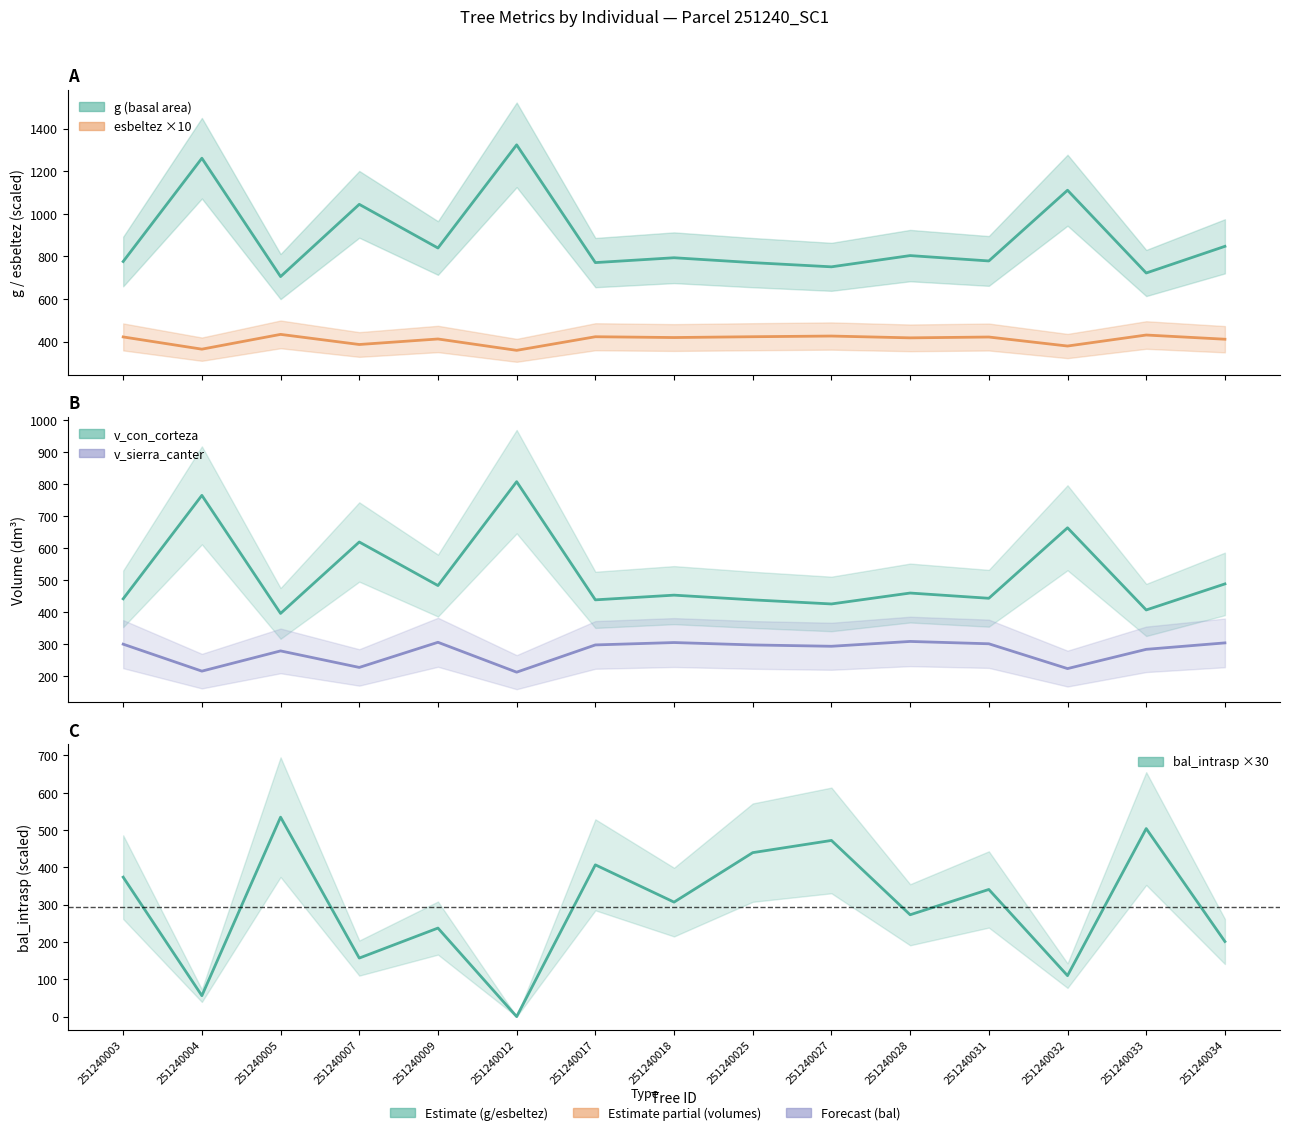

What are all the series names shown in the legend?

g, bal_intrasp, esbeltez, v_con_corteza, v_sierra_canter